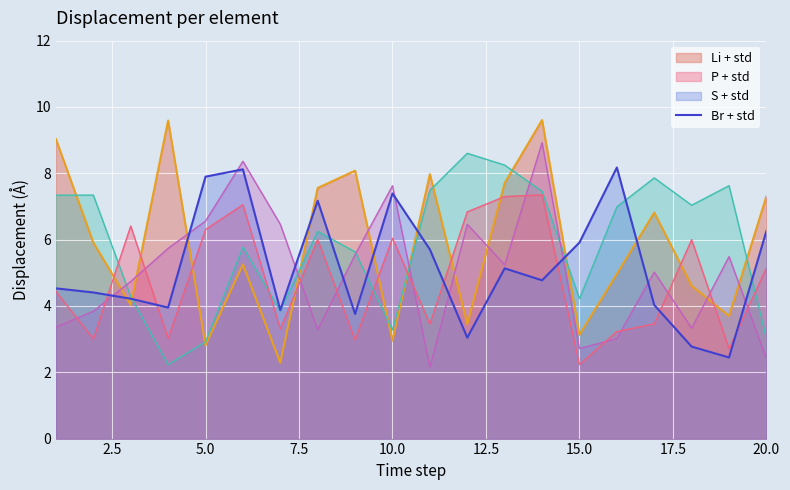

True or false: Br + std and Li + std cross at least once.

True